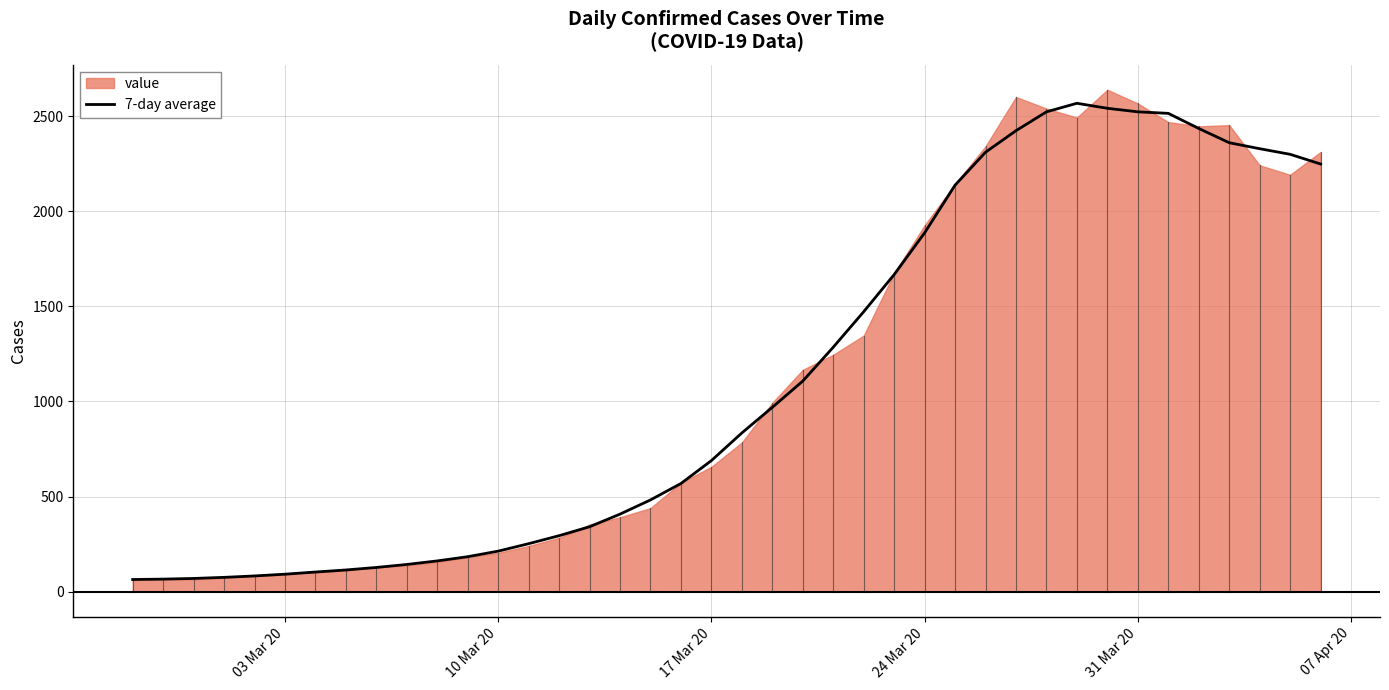

What is the maximum value for 7-day average?

2567.0